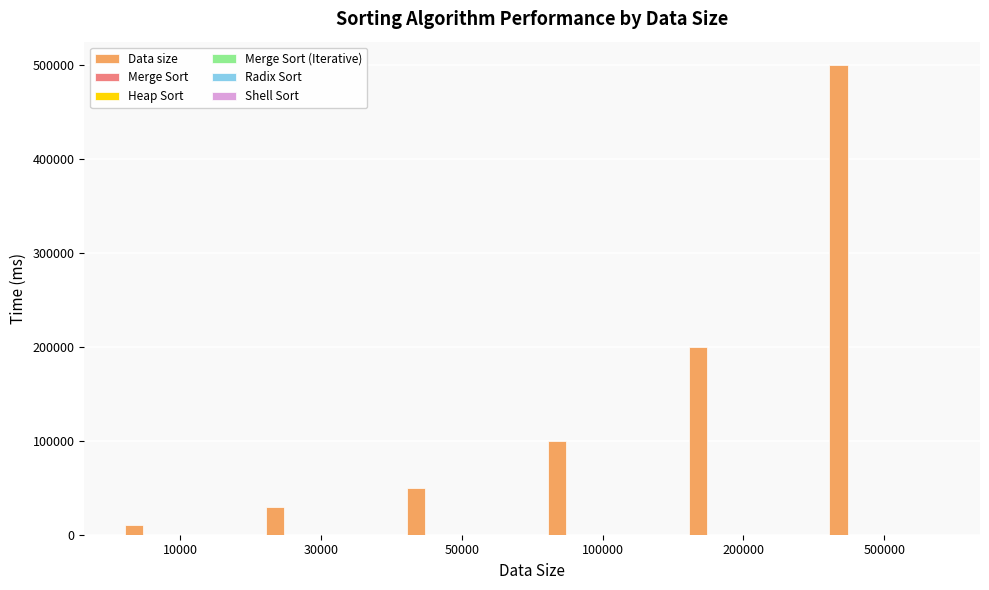

At which category is the sum across all series the highest?

500000